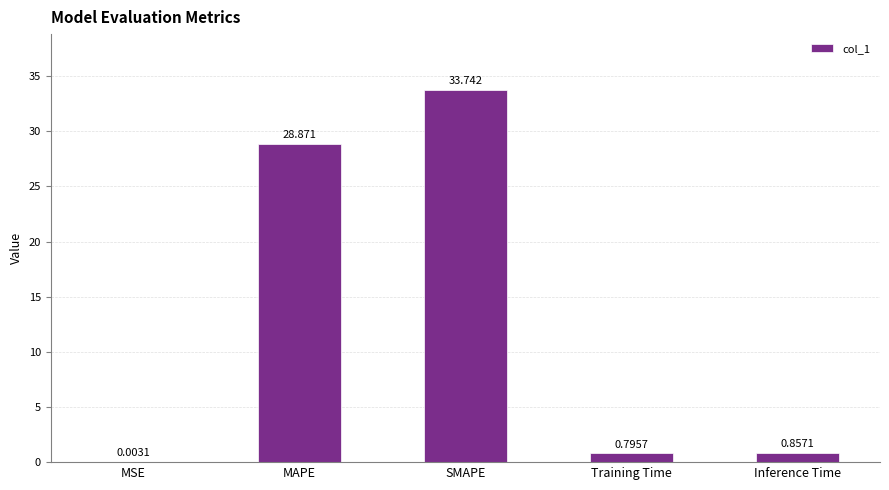

Where is the data nearest to the value 16?

MAPE